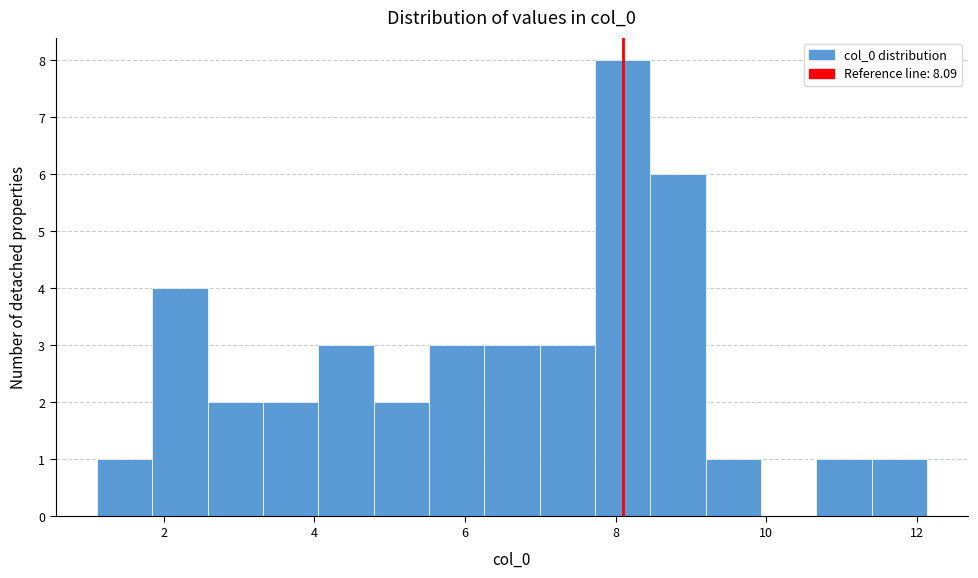

Read against the x-axis, roughly where is the centre of the tallest bar?

8.0